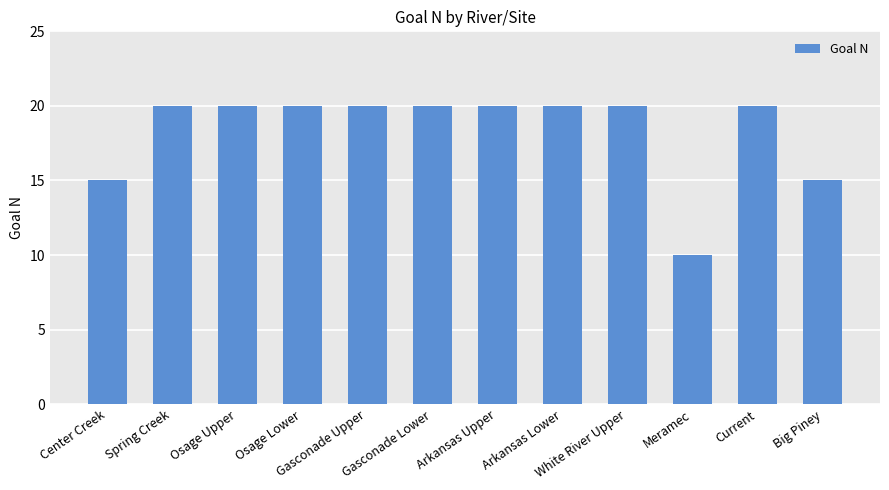

What is the difference between the maximum and minimum values?

10